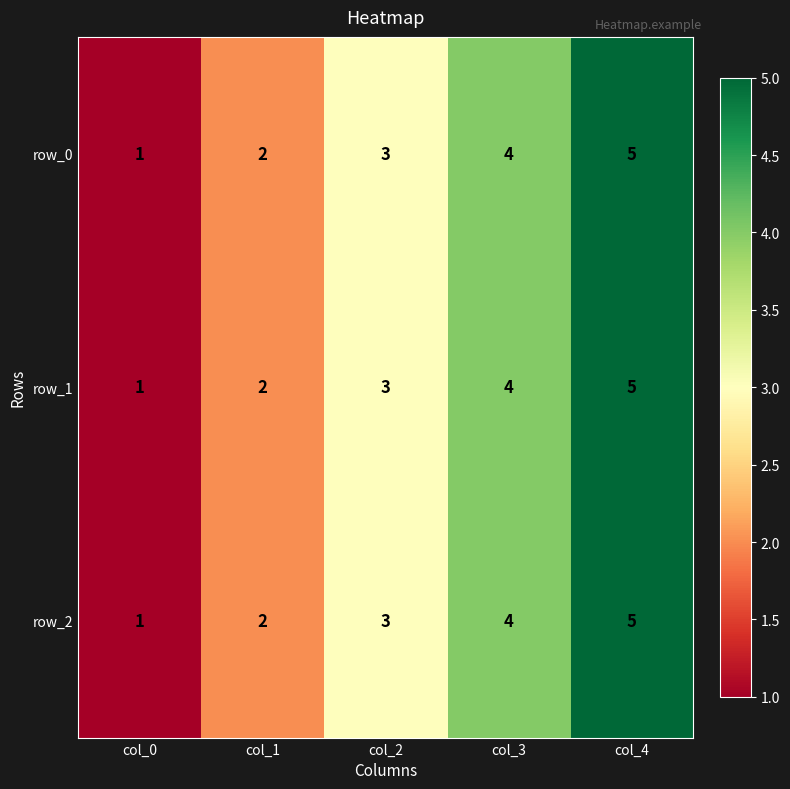

How many series are shown in this chart?

3